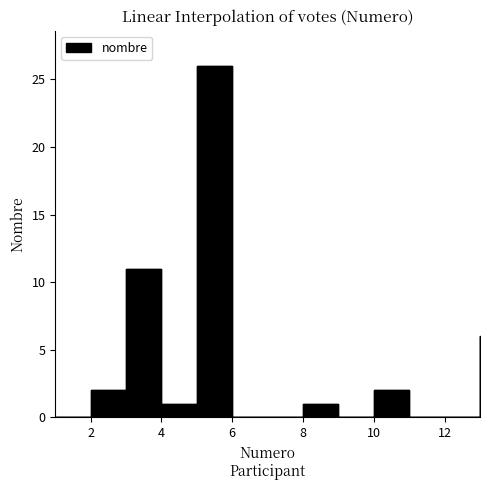

Reading left to right, what are all the values shown in this chart?

1=0	2=2	3=11	4=1	5=26	6=0	7=0	8=1	9=0	10=2	11=0	12=0	13=6